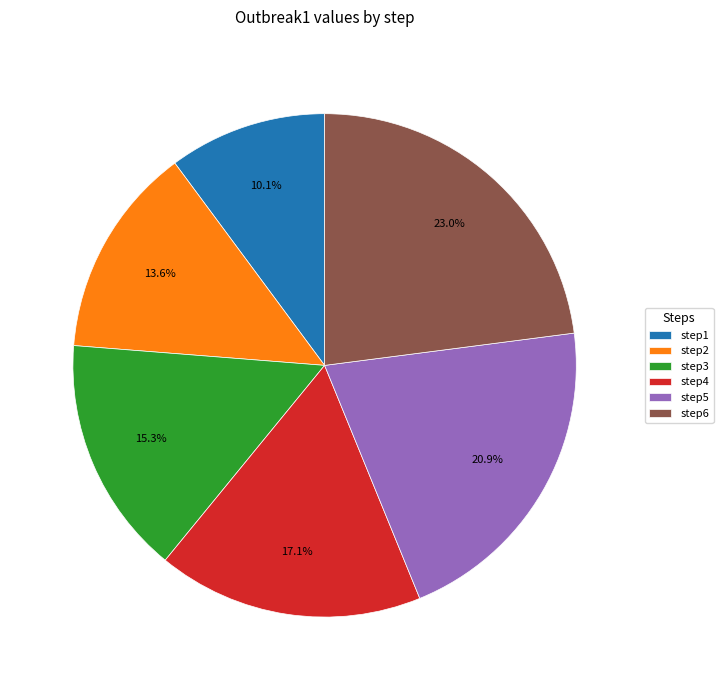

Which slice is the largest?

step6